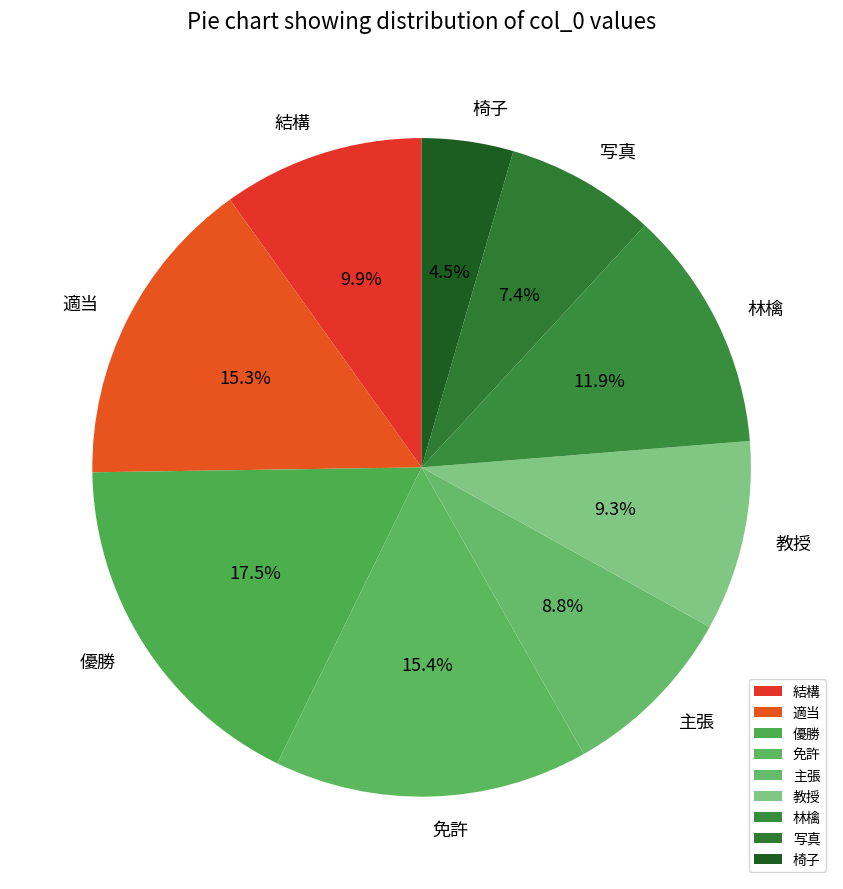

Does 教授 account for over 50% of the chart?

No